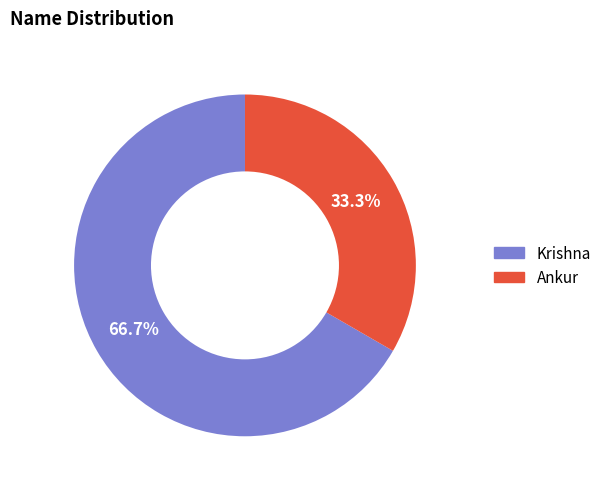

Which slice is the largest?

Krishna